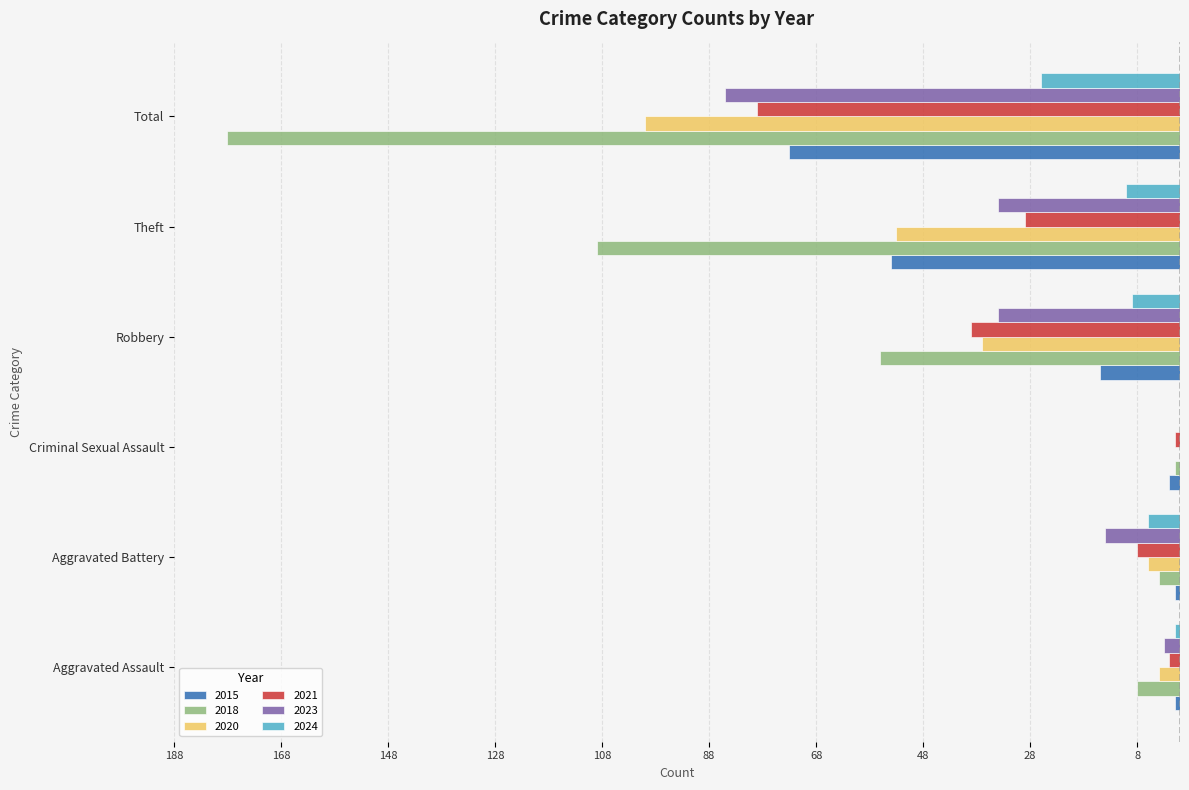

What are all the series names shown in the legend?

2015, 2018, 2020, 2021, 2023, 2024